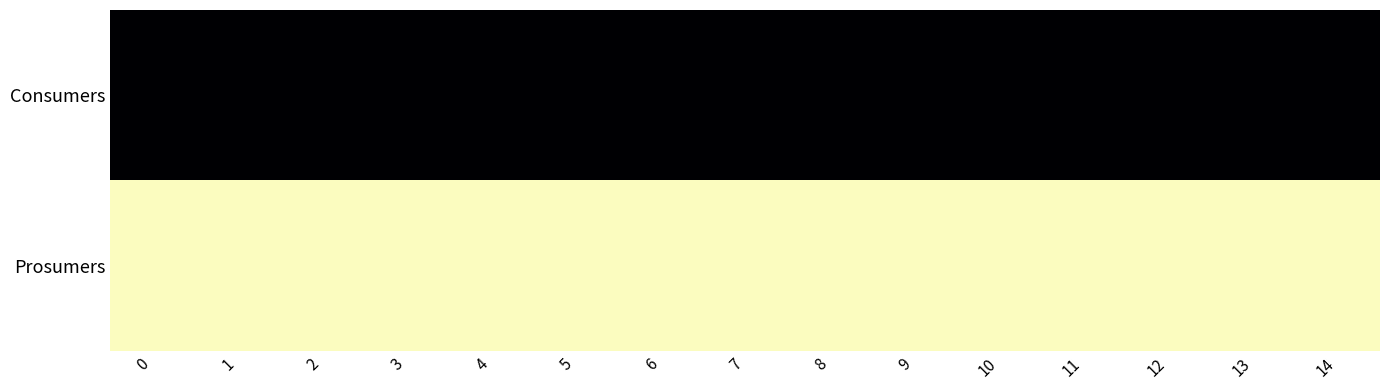

List the series in order of their overall mean, highest first.

Consumers, Prosumers